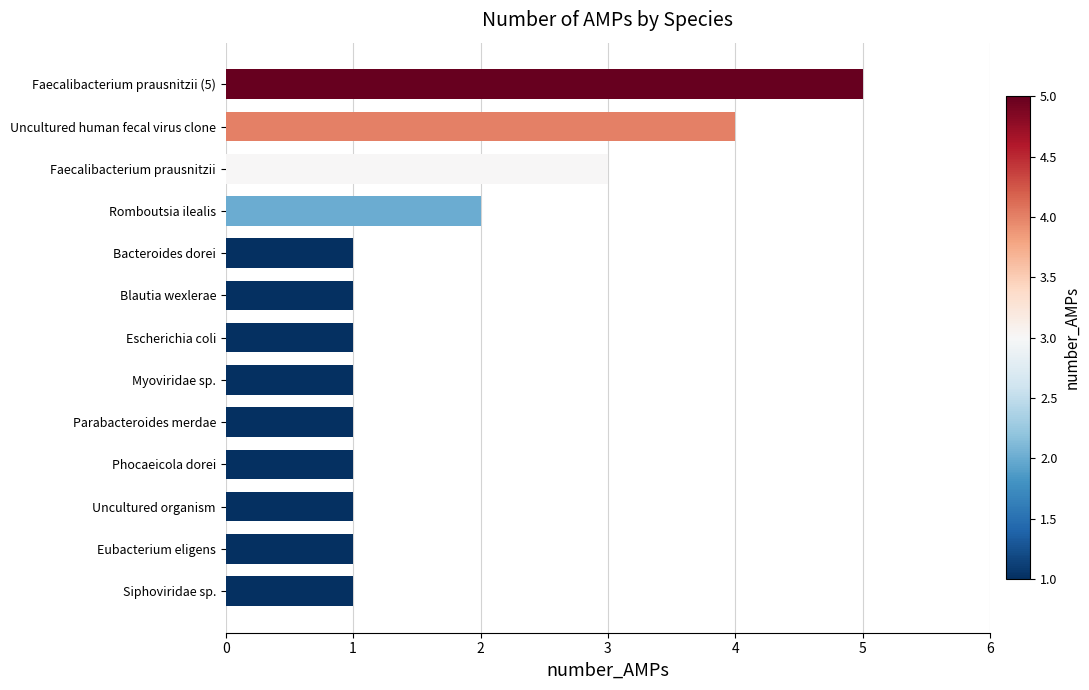

What is the change in value from Faecalibacterium prausnitzii to Uncultured human fecal virus clone?

+1